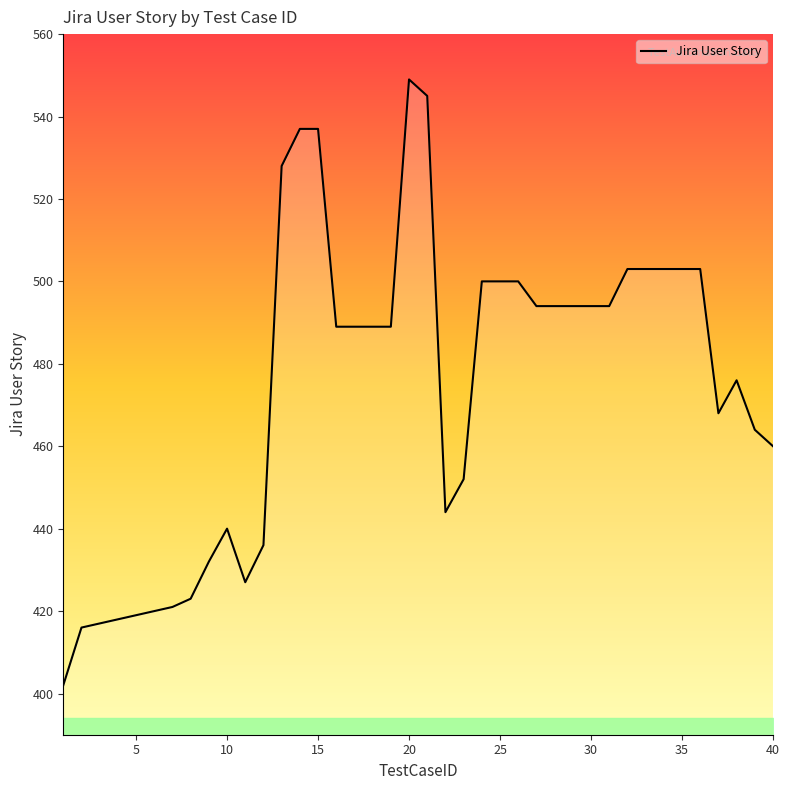

What is the difference between the maximum and minimum values?

147